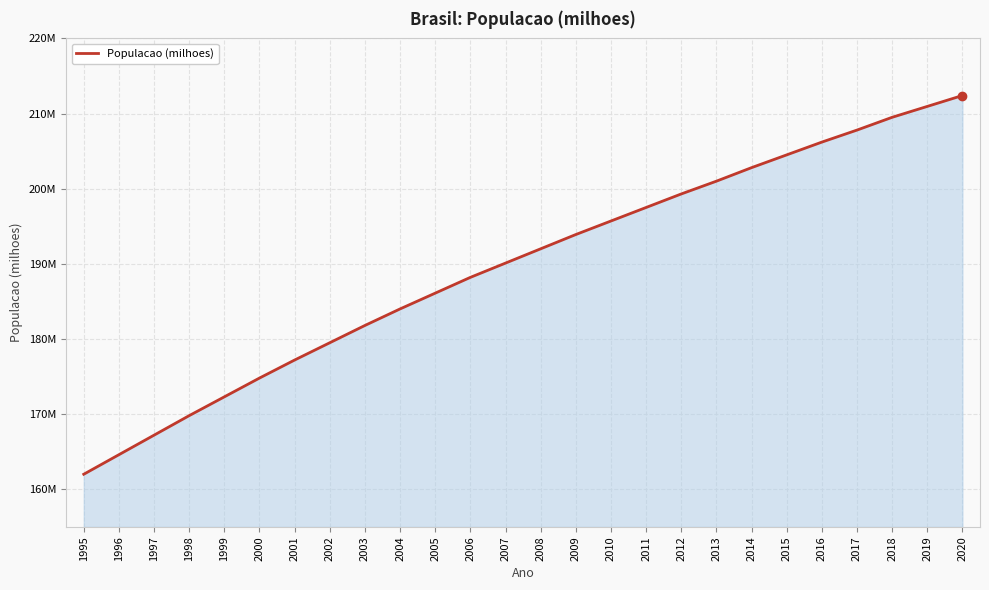

What is the ratio of the value at 2006 to the value at 1998?

1.1